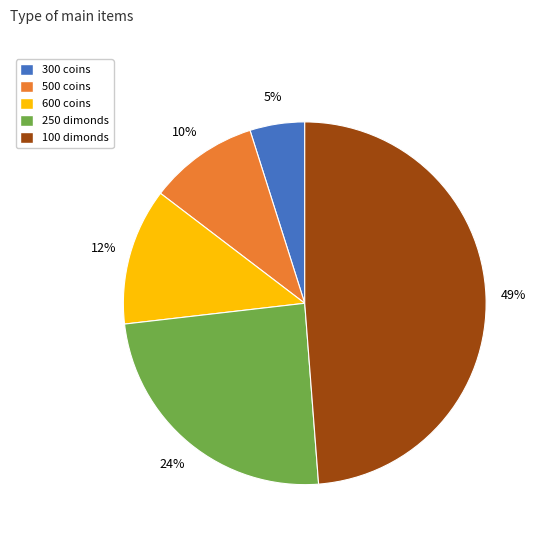

To the nearest percent, what portion does 600 coins represent?

12%